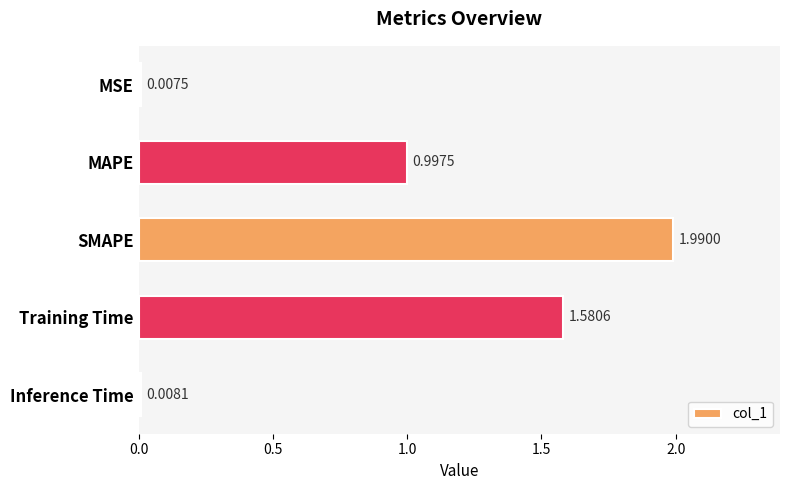

Does the chart contain stacked bars?

No